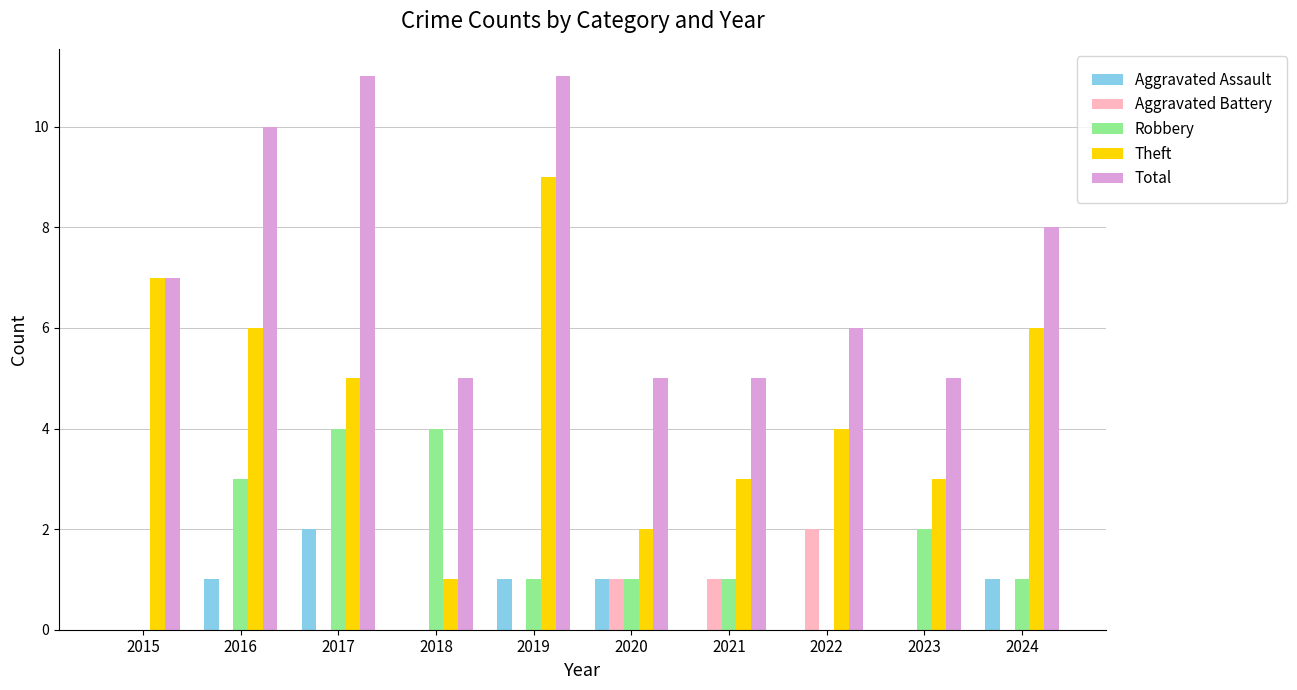

What is the total value across all series at 2023?

10